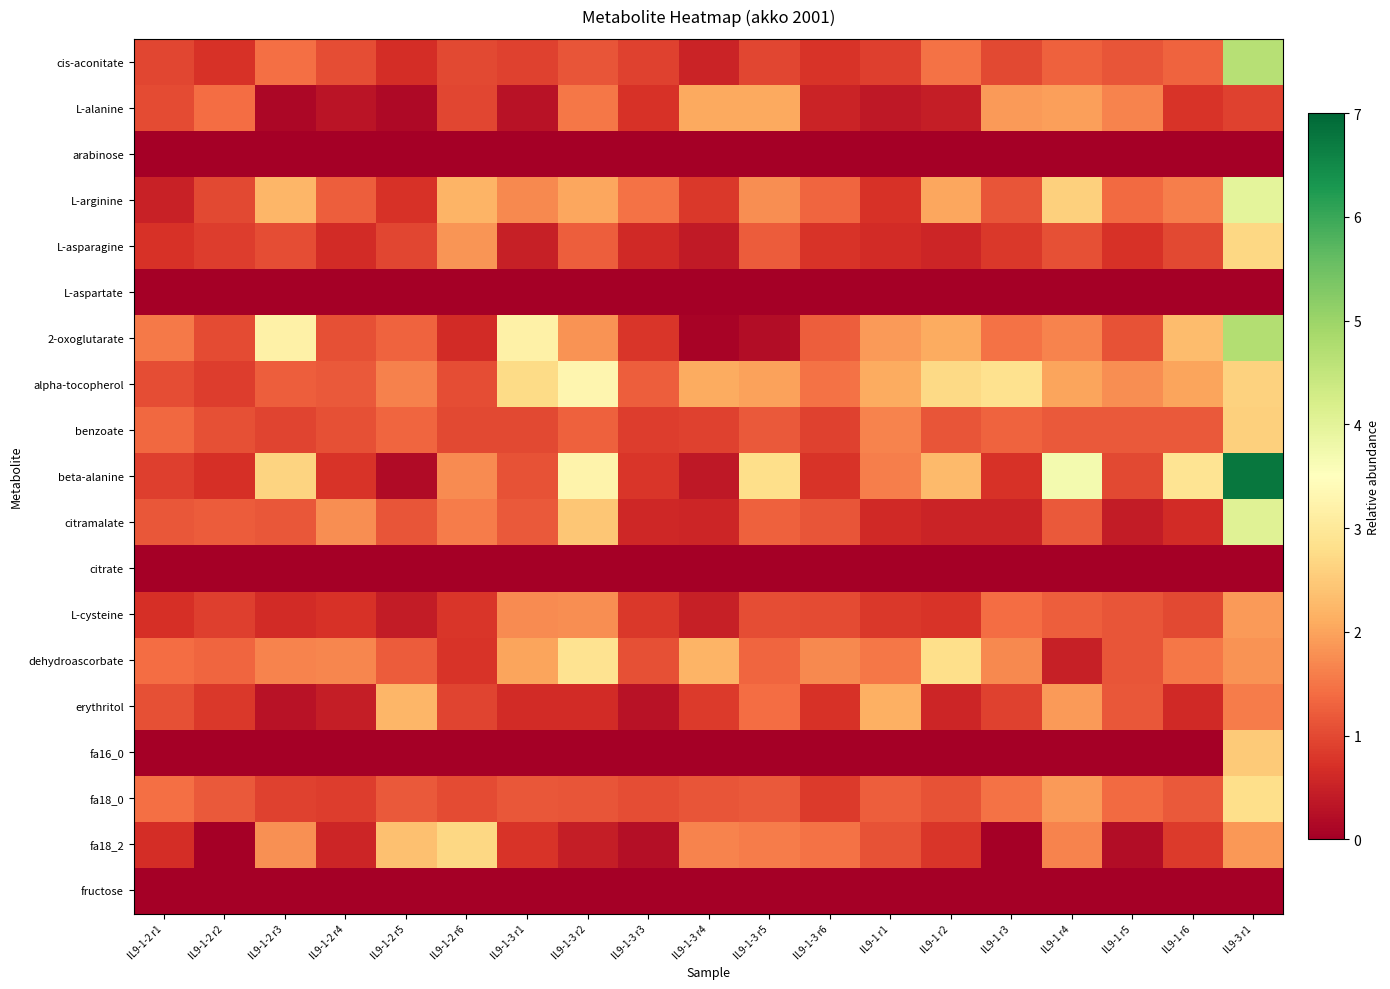

Reading left to right, extract all data points from this chart.

cis-aconitate: IL9-1-2 r1=1.0	IL9-1-2 r2=0.7	IL9-1-2 r3=1.4	IL9-1-2 r4=1.1	IL9-1-2 r5=0.7	IL9-1-2 r6=1.0	IL9-1-3 r1=0.9	IL9-1-3 r2=1.1	IL9-1-3 r3=0.9	IL9-1-3 r4=0.5	IL9-1-3 r5=1.0	IL9-1-3 r6=0.8	IL9-1 r1=0.9	IL9-1 r2=1.5	IL9-1 r3=1.0	IL9-1 r4=1.3	IL9-1 r5=1.1	IL9-1 r6=1.3	IL9-3 r1=4.7
L-alanine: IL9-1-2 r1=1.0	IL9-1-2 r2=1.4	IL9-1-2 r3=0.1	IL9-1-2 r4=0.3	IL9-1-2 r5=0.2	IL9-1-2 r6=1.0	IL9-1-3 r1=0.3	IL9-1-3 r2=1.5	IL9-1-3 r3=0.7	IL9-1-3 r4=2.1	IL9-1-3 r5=2.1	IL9-1-3 r6=0.5	IL9-1 r1=0.4	IL9-1 r2=0.5	IL9-1 r3=1.9	IL9-1 r4=2.0	IL9-1 r5=1.7	IL9-1 r6=0.8	IL9-3 r1=0.9
arabinose: IL9-1-2 r1=0.0	IL9-1-2 r2=0.0	IL9-1-2 r3=0.0	IL9-1-2 r4=0.0	IL9-1-2 r5=0.0	IL9-1-2 r6=0.0	IL9-1-3 r1=0.0	IL9-1-3 r2=0.0	IL9-1-3 r3=0.0	IL9-1-3 r4=0.0	IL9-1-3 r5=0.0	IL9-1-3 r6=0.0	IL9-1 r1=0.0	IL9-1 r2=0.0	IL9-1 r3=0.0	IL9-1 r4=0.0	IL9-1 r5=0.0	IL9-1 r6=0.0	IL9-3 r1=0.0
L-arginine: IL9-1-2 r1=0.5	IL9-1-2 r2=1.0	IL9-1-2 r3=2.2	IL9-1-2 r4=1.3	IL9-1-2 r5=0.7	IL9-1-2 r6=2.2	IL9-1-3 r1=1.7	IL9-1-3 r2=2.0	IL9-1-3 r3=1.5	IL9-1-3 r4=0.8	IL9-1-3 r5=1.8	IL9-1-3 r6=1.3	IL9-1 r1=0.7	IL9-1 r2=2.0	IL9-1 r3=1.1	IL9-1 r4=2.6	IL9-1 r5=1.4	IL9-1 r6=1.6	IL9-3 r1=4.0
L-asparagine: IL9-1-2 r1=0.7	IL9-1-2 r2=0.9	IL9-1-2 r3=1.1	IL9-1-2 r4=0.7	IL9-1-2 r5=1.0	IL9-1-2 r6=1.8	IL9-1-3 r1=0.5	IL9-1-3 r2=1.3	IL9-1-3 r3=0.6	IL9-1-3 r4=0.4	IL9-1-3 r5=1.2	IL9-1-3 r6=0.7	IL9-1 r1=0.6	IL9-1 r2=0.6	IL9-1 r3=0.8	IL9-1 r4=1.1	IL9-1 r5=0.7	IL9-1 r6=1.0	IL9-3 r1=2.7
L-aspartate: IL9-1-2 r1=0.0	IL9-1-2 r2=0.0	IL9-1-2 r3=0.0	IL9-1-2 r4=0.0	IL9-1-2 r5=0.0	IL9-1-2 r6=0.0	IL9-1-3 r1=0.0	IL9-1-3 r2=0.0	IL9-1-3 r3=0.0	IL9-1-3 r4=0.0	IL9-1-3 r5=0.0	IL9-1-3 r6=0.0	IL9-1 r1=0.0	IL9-1 r2=0.0	IL9-1 r3=0.0	IL9-1 r4=0.0	IL9-1 r5=0.0	IL9-1 r6=0.0	IL9-3 r1=0.0
2-oxoglutarate: IL9-1-2 r1=1.5	IL9-1-2 r2=1.0	IL9-1-2 r3=3.2	IL9-1-2 r4=1.1	IL9-1-2 r5=1.3	IL9-1-2 r6=0.6	IL9-1-3 r1=3.2	IL9-1-3 r2=1.8	IL9-1-3 r3=0.8	IL9-1-3 r4=0.1	IL9-1-3 r5=0.2	IL9-1-3 r6=1.3	IL9-1 r1=1.9	IL9-1 r2=2.1	IL9-1 r3=1.5	IL9-1 r4=1.6	IL9-1 r5=1.1	IL9-1 r6=2.3	IL9-3 r1=4.7
alpha-tocopherol: IL9-1-2 r1=1.0	IL9-1-2 r2=0.9	IL9-1-2 r3=1.3	IL9-1-2 r4=1.2	IL9-1-2 r5=1.6	IL9-1-2 r6=1.0	IL9-1-3 r1=2.7	IL9-1-3 r2=3.3	IL9-1-3 r3=1.2	IL9-1-3 r4=2.1	IL9-1-3 r5=2.0	IL9-1-3 r6=1.5	IL9-1 r1=2.1	IL9-1 r2=2.7	IL9-1 r3=2.8	IL9-1 r4=2.0	IL9-1 r5=1.8	IL9-1 r6=2.0	IL9-3 r1=2.6
benzoate: IL9-1-2 r1=1.4	IL9-1-2 r2=1.1	IL9-1-2 r3=0.9	IL9-1-2 r4=1.1	IL9-1-2 r5=1.3	IL9-1-2 r6=1.0	IL9-1-3 r1=1.0	IL9-1-3 r2=1.3	IL9-1-3 r3=0.9	IL9-1-3 r4=0.9	IL9-1-3 r5=1.2	IL9-1-3 r6=0.9	IL9-1 r1=1.7	IL9-1 r2=1.1	IL9-1 r3=1.3	IL9-1 r4=1.2	IL9-1 r5=1.2	IL9-1 r6=1.2	IL9-3 r1=2.6
beta-alanine: IL9-1-2 r1=0.9	IL9-1-2 r2=0.7	IL9-1-2 r3=2.6	IL9-1-2 r4=0.8	IL9-1-2 r5=0.2	IL9-1-2 r6=1.7	IL9-1-3 r1=1.1	IL9-1-3 r2=3.2	IL9-1-3 r3=0.8	IL9-1-3 r4=0.4	IL9-1-3 r5=2.8	IL9-1-3 r6=0.7	IL9-1 r1=1.6	IL9-1 r2=2.3	IL9-1 r3=0.7	IL9-1 r4=3.7	IL9-1 r5=1.0	IL9-1 r6=2.9	IL9-3 r1=6.8
citramalate: IL9-1-2 r1=1.2	IL9-1-2 r2=1.2	IL9-1-2 r3=1.2	IL9-1-2 r4=1.8	IL9-1-2 r5=1.1	IL9-1-2 r6=1.6	IL9-1-3 r1=1.2	IL9-1-3 r2=2.5	IL9-1-3 r3=0.6	IL9-1-3 r4=0.6	IL9-1-3 r5=1.3	IL9-1-3 r6=1.1	IL9-1 r1=0.6	IL9-1 r2=0.5	IL9-1 r3=0.5	IL9-1 r4=1.2	IL9-1 r5=0.4	IL9-1 r6=0.6	IL9-3 r1=4.1
citrate: IL9-1-2 r1=0.0	IL9-1-2 r2=0.0	IL9-1-2 r3=0.0	IL9-1-2 r4=0.0	IL9-1-2 r5=0.0	IL9-1-2 r6=0.0	IL9-1-3 r1=0.0	IL9-1-3 r2=0.0	IL9-1-3 r3=0.0	IL9-1-3 r4=0.0	IL9-1-3 r5=0.0	IL9-1-3 r6=0.0	IL9-1 r1=0.0	IL9-1 r2=0.0	IL9-1 r3=0.0	IL9-1 r4=0.0	IL9-1 r5=0.0	IL9-1 r6=0.0	IL9-3 r1=0.0
L-cysteine: IL9-1-2 r1=0.7	IL9-1-2 r2=0.9	IL9-1-2 r3=0.6	IL9-1-2 r4=0.7	IL9-1-2 r5=0.4	IL9-1-2 r6=0.8	IL9-1-3 r1=1.7	IL9-1-3 r2=1.8	IL9-1-3 r3=0.8	IL9-1-3 r4=0.5	IL9-1-3 r5=1.0	IL9-1-3 r6=1.0	IL9-1 r1=0.8	IL9-1 r2=0.8	IL9-1 r3=1.4	IL9-1 r4=1.2	IL9-1 r5=1.1	IL9-1 r6=1.0	IL9-3 r1=1.9
dehydroascorbate: IL9-1-2 r1=1.4	IL9-1-2 r2=1.3	IL9-1-2 r3=1.6	IL9-1-2 r4=1.7	IL9-1-2 r5=1.2	IL9-1-2 r6=0.8	IL9-1-3 r1=2.0	IL9-1-3 r2=2.9	IL9-1-3 r3=1.1	IL9-1-3 r4=2.2	IL9-1-3 r5=1.3	IL9-1-3 r6=1.7	IL9-1 r1=1.5	IL9-1 r2=2.8	IL9-1 r3=1.7	IL9-1 r4=0.5	IL9-1 r5=1.1	IL9-1 r6=1.5	IL9-3 r1=1.8
erythritol: IL9-1-2 r1=1.1	IL9-1-2 r2=0.8	IL9-1-2 r3=0.3	IL9-1-2 r4=0.4	IL9-1-2 r5=2.2	IL9-1-2 r6=0.9	IL9-1-3 r1=0.6	IL9-1-3 r2=0.6	IL9-1-3 r3=0.3	IL9-1-3 r4=0.8	IL9-1-3 r5=1.4	IL9-1-3 r6=0.7	IL9-1 r1=2.1	IL9-1 r2=0.6	IL9-1 r3=0.9	IL9-1 r4=1.9	IL9-1 r5=1.2	IL9-1 r6=0.6	IL9-3 r1=1.6
fa16_0: IL9-1-2 r1=0.0	IL9-1-2 r2=0.0	IL9-1-2 r3=0.0	IL9-1-2 r4=0.0	IL9-1-2 r5=0.0	IL9-1-2 r6=0.0	IL9-1-3 r1=0.0	IL9-1-3 r2=0.0	IL9-1-3 r3=0.0	IL9-1-3 r4=0.0	IL9-1-3 r5=0.0	IL9-1-3 r6=0.0	IL9-1 r1=0.0	IL9-1 r2=0.0	IL9-1 r3=0.0	IL9-1 r4=0.0	IL9-1 r5=0.0	IL9-1 r6=0.0	IL9-3 r1=2.5
fa18_0: IL9-1-2 r1=1.4	IL9-1-2 r2=1.2	IL9-1-2 r3=0.9	IL9-1-2 r4=0.9	IL9-1-2 r5=1.2	IL9-1-2 r6=1.0	IL9-1-3 r1=1.2	IL9-1-3 r2=1.1	IL9-1-3 r3=1.1	IL9-1-3 r4=1.1	IL9-1-3 r5=1.2	IL9-1-3 r6=0.8	IL9-1 r1=1.3	IL9-1 r2=1.1	IL9-1 r3=1.5	IL9-1 r4=1.9	IL9-1 r5=1.4	IL9-1 r6=1.2	IL9-3 r1=2.8
fa18_2: IL9-1-2 r1=0.7	IL9-1-2 r2=0.0	IL9-1-2 r3=1.8	IL9-1-2 r4=0.6	IL9-1-2 r5=2.4	IL9-1-2 r6=2.7	IL9-1-3 r1=0.8	IL9-1-3 r2=0.5	IL9-1-3 r3=0.2	IL9-1-3 r4=1.7	IL9-1-3 r5=1.6	IL9-1-3 r6=1.5	IL9-1 r1=1.1	IL9-1 r2=0.8	IL9-1 r3=0.0	IL9-1 r4=1.7	IL9-1 r5=0.2	IL9-1 r6=0.8	IL9-3 r1=1.9
fructose: IL9-1-2 r1=0.0	IL9-1-2 r2=0.0	IL9-1-2 r3=0.0	IL9-1-2 r4=0.0	IL9-1-2 r5=0.0	IL9-1-2 r6=0.0	IL9-1-3 r1=0.0	IL9-1-3 r2=0.0	IL9-1-3 r3=0.0	IL9-1-3 r4=0.0	IL9-1-3 r5=0.0	IL9-1-3 r6=0.0	IL9-1 r1=0.0	IL9-1 r2=0.0	IL9-1 r3=0.0	IL9-1 r4=0.0	IL9-1 r5=0.0	IL9-1 r6=0.0	IL9-3 r1=0.0